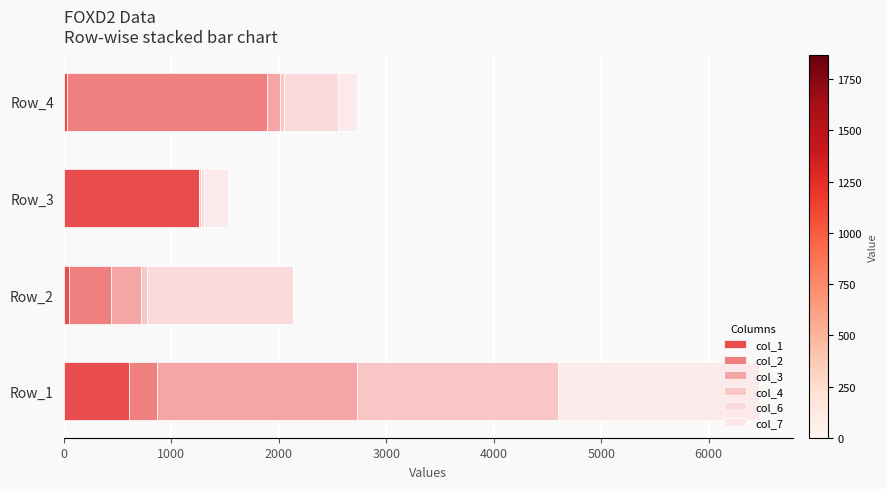

What is the sum of all col_1 values?

1949